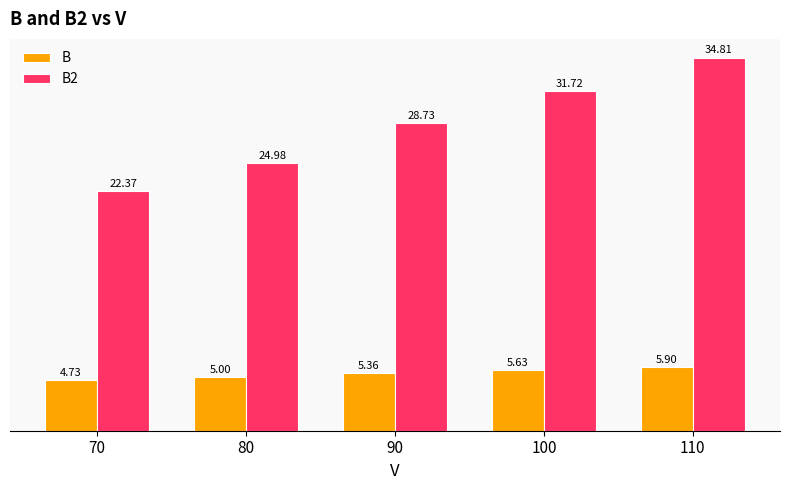

What is the greatest value displayed?

34.8